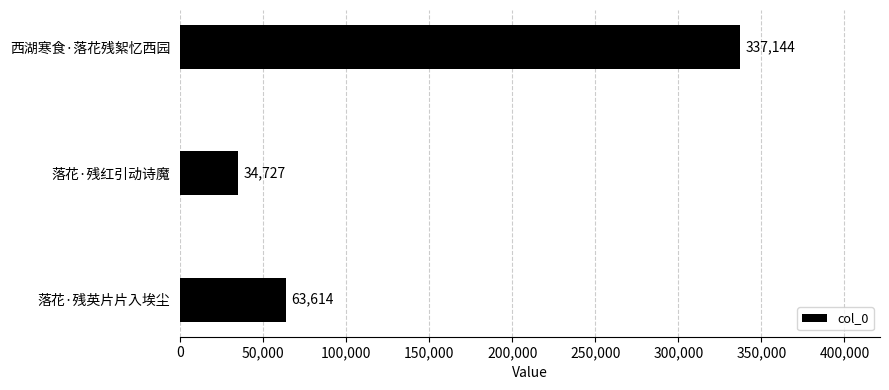

What is the label of the 2nd bar from the top?

落花·残红引动诗魔